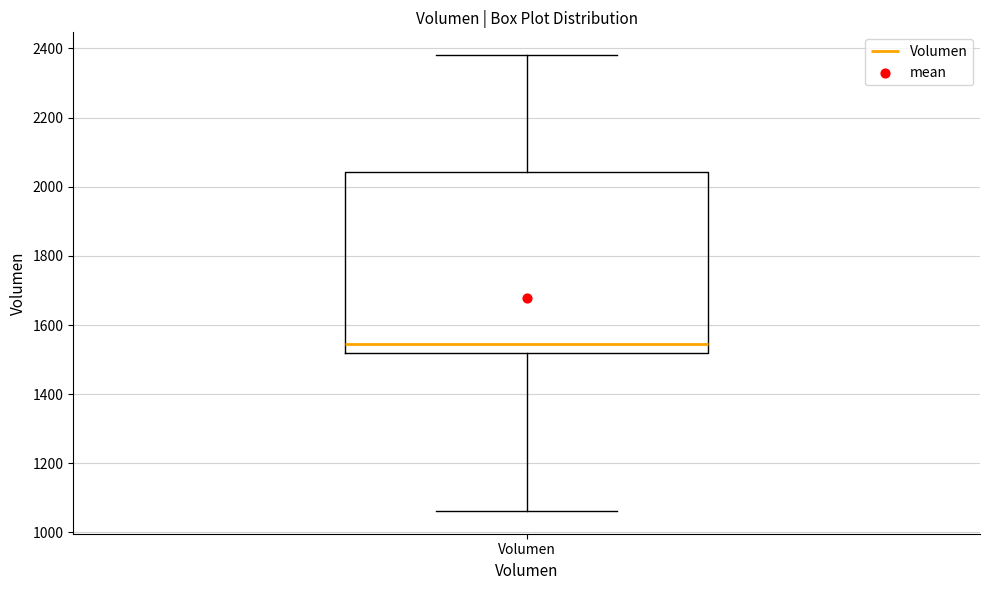

Transcribe this box plot: give where the median line is, the range the box spans, and where the two whiskers end, as read against the y-axis. The values are not printed on the chart, so give them approximately, as read against the axis.

median 1540, box 1520 to 2040, whiskers 1060 to 2380